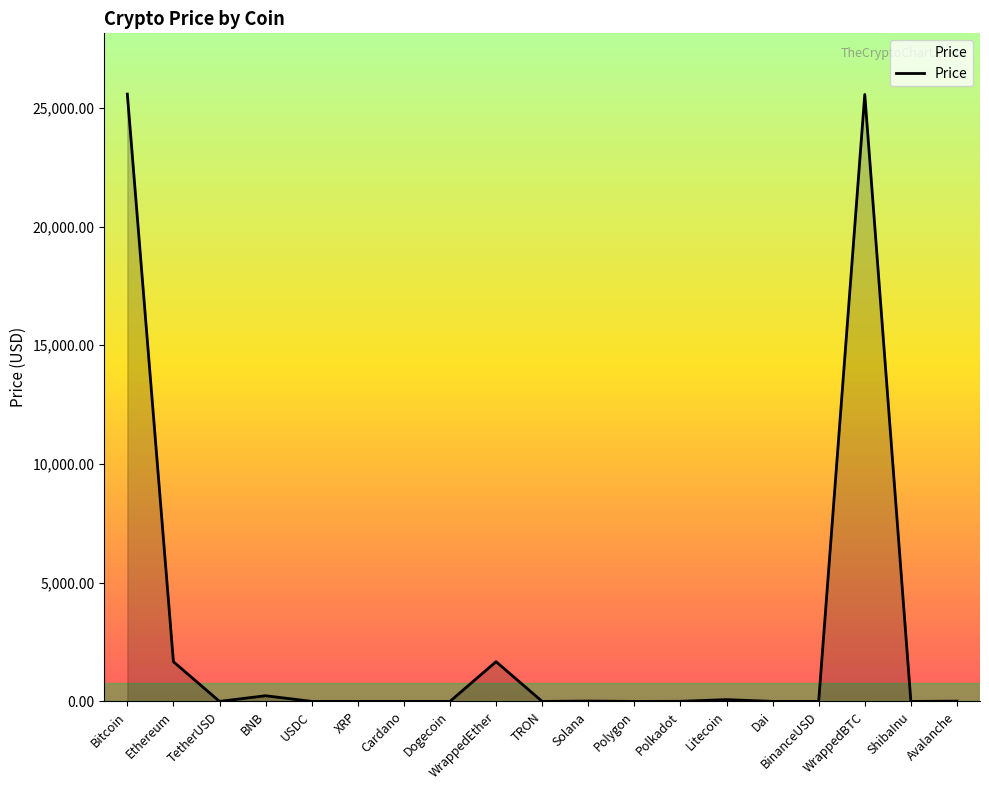

What is the sum of the values at Avalanche and XRP?

11.9